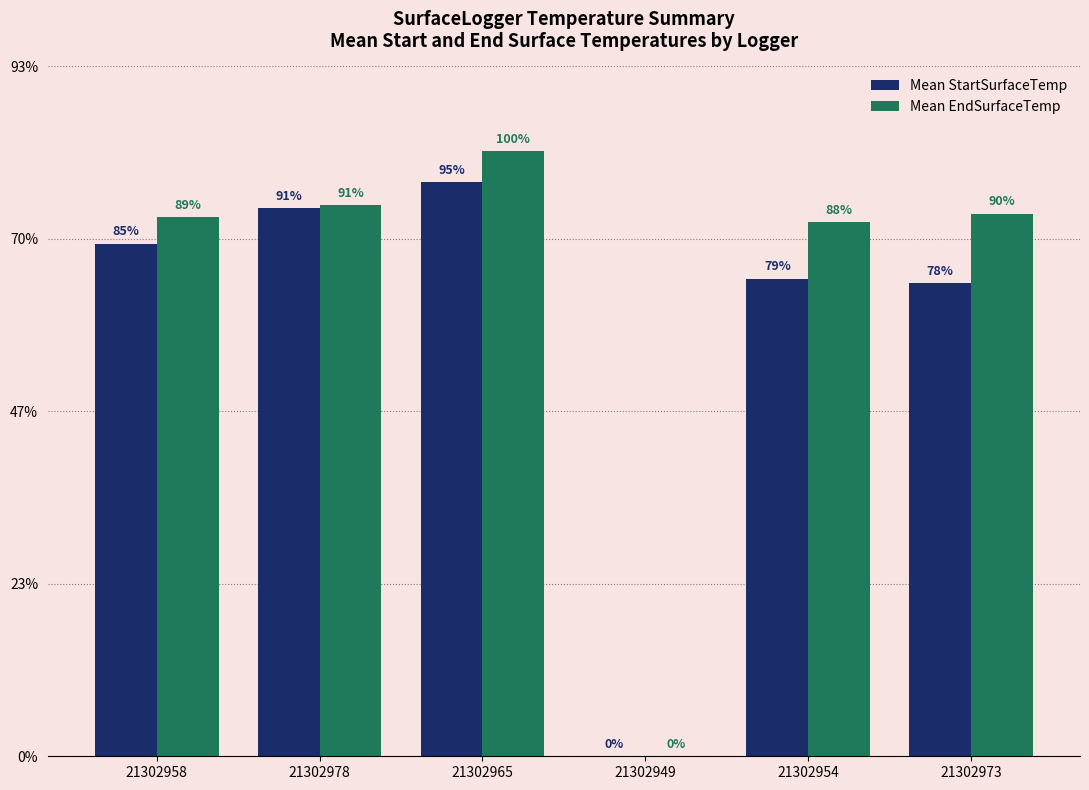

What is the label of the 1st bar from the left?

21302958